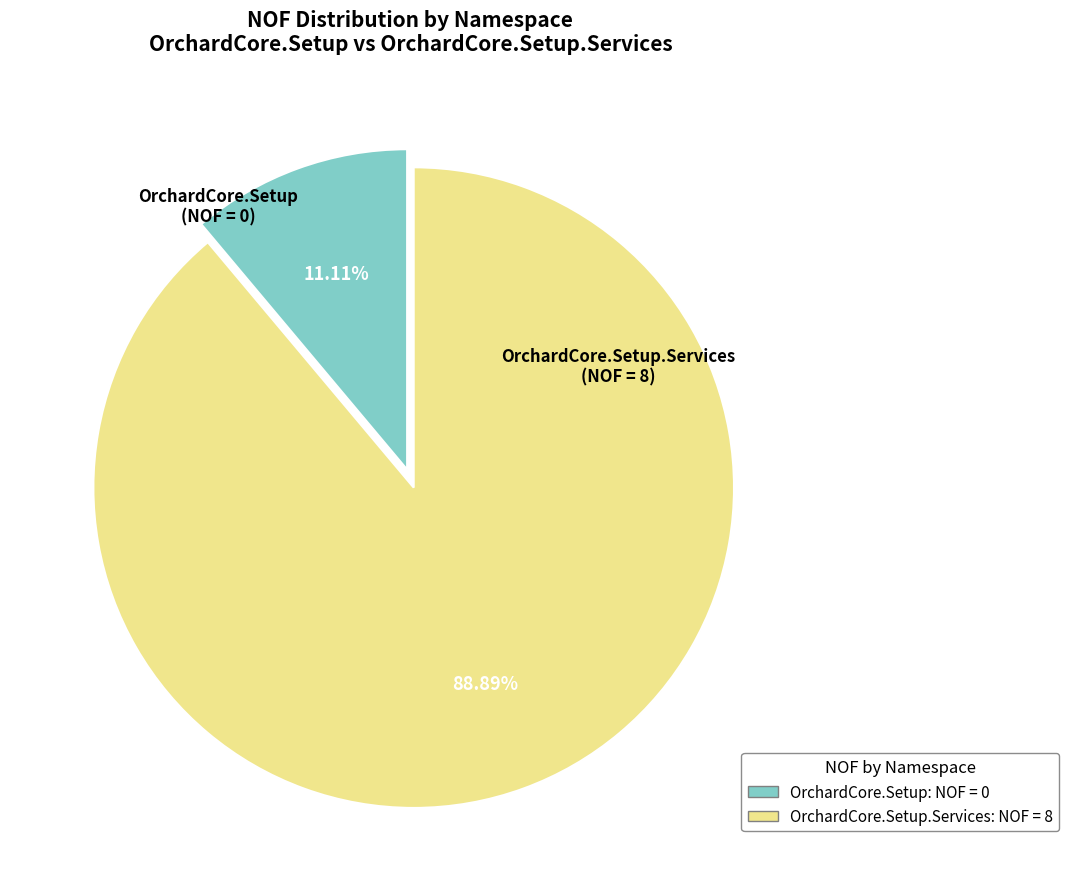

Is there a majority slice in this chart?

Yes